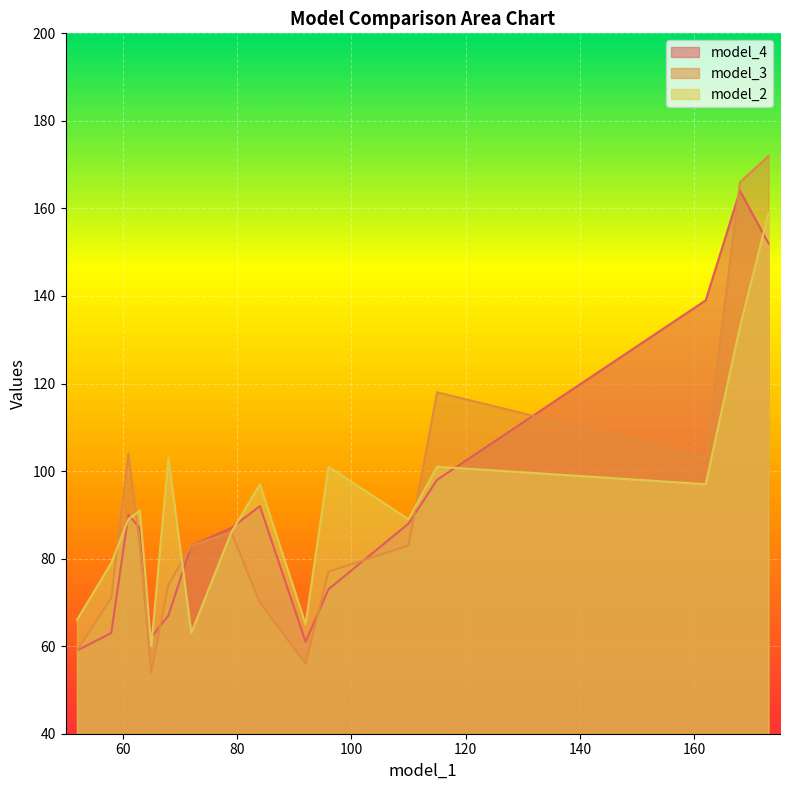

What is the difference between the maximum and minimum values in the model_4 series?

105